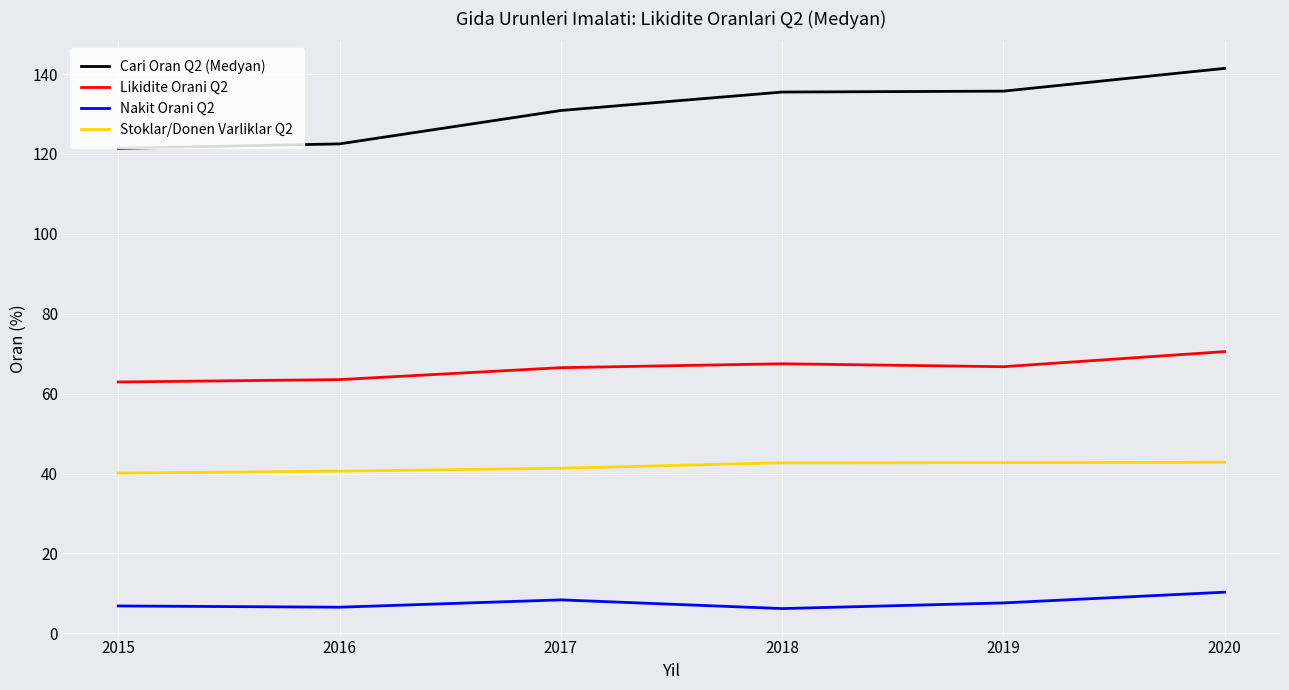

Count the number of data series in this chart.

4